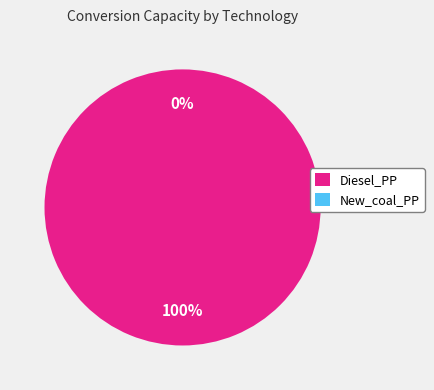

The Diesel_PP slice represents 100% of the pie. True or false?

True